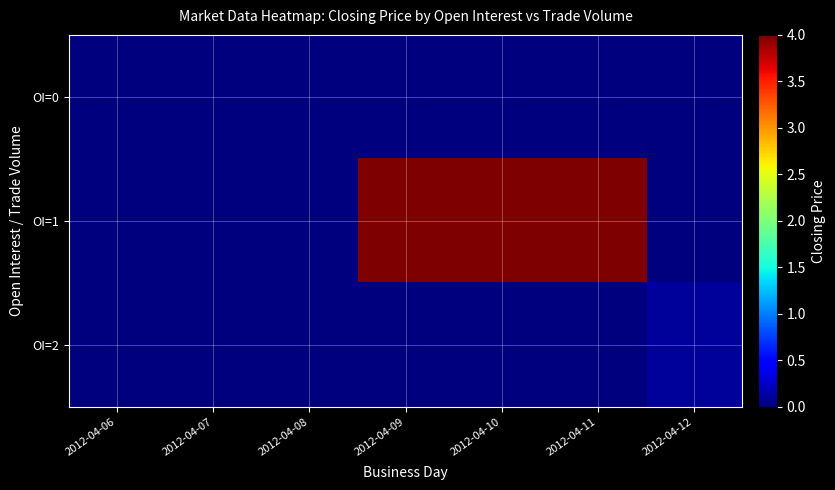

Reading left to right, extract all data points from this chart.

row_0: 2012-04-06=0.0	2012-04-07=0.0	2012-04-08=0.0	2012-04-09=0.0	2012-04-10=0.0	2012-04-11=0.0	2012-04-12=0.0
row_1: 2012-04-06=0.0	2012-04-07=0.0	2012-04-08=0.0	2012-04-09=4.0	2012-04-10=4.0	2012-04-11=4.0	2012-04-12=0.0
row_2: 2012-04-06=0.0	2012-04-07=0.0	2012-04-08=0.0	2012-04-09=0.0	2012-04-10=0.0	2012-04-11=0.0	2012-04-12=0.1